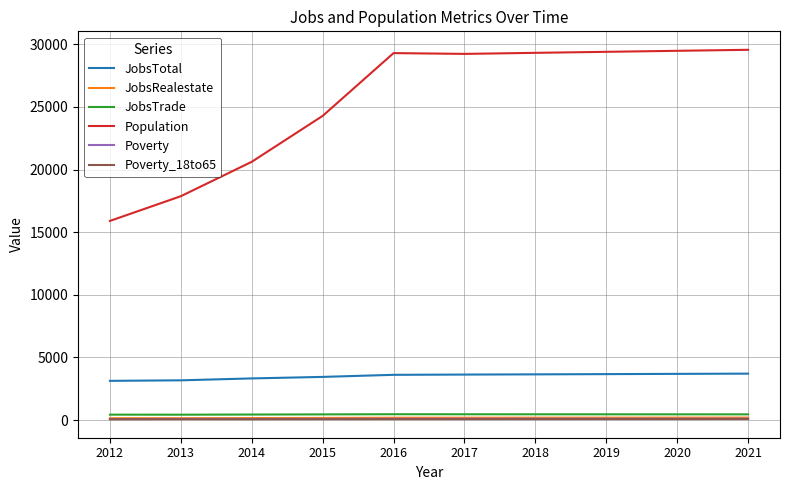

True or false: JobsTotal and Poverty_18to65 intersect in this chart.

False